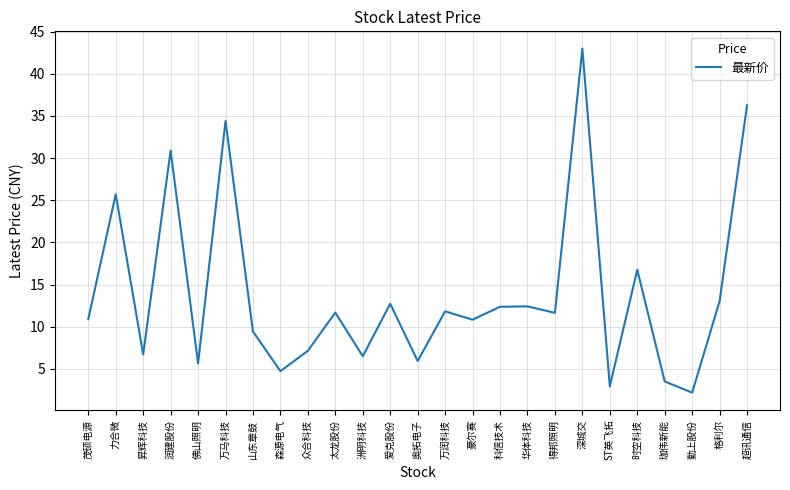

Where is the data nearest to the value 22?

力合微